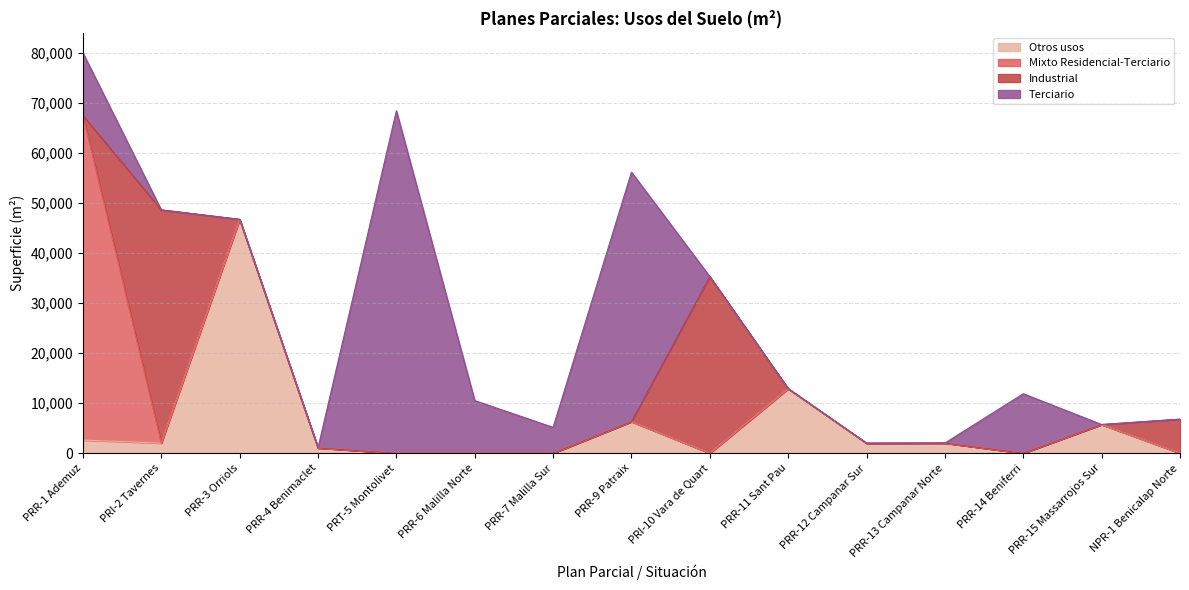

What are all the series names shown in the legend?

Otros usos, Mixto Residencial-Terciario, Industrial, Terciario